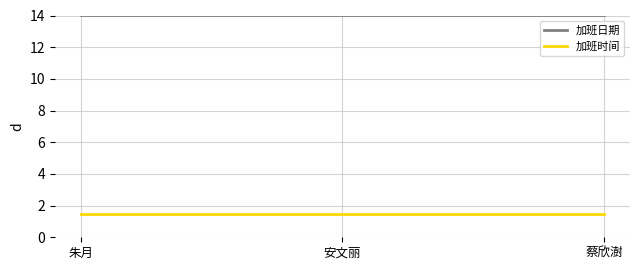

At how many categories does at least one series exceed 2?

3